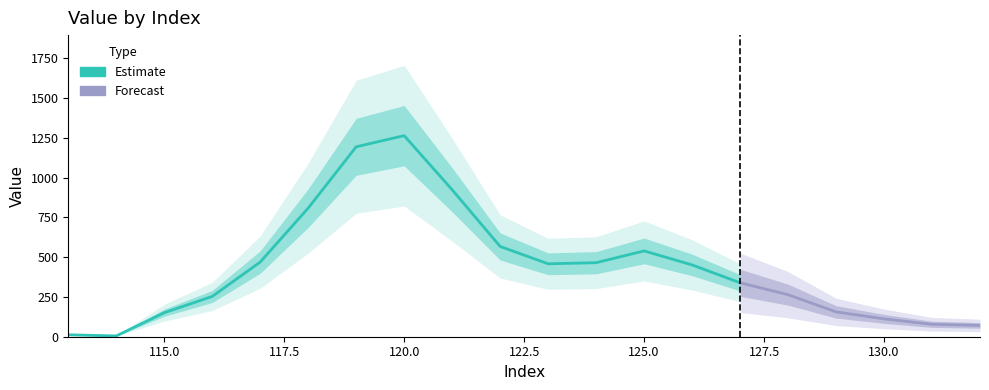

What is the value of the 11th point from the left?

458